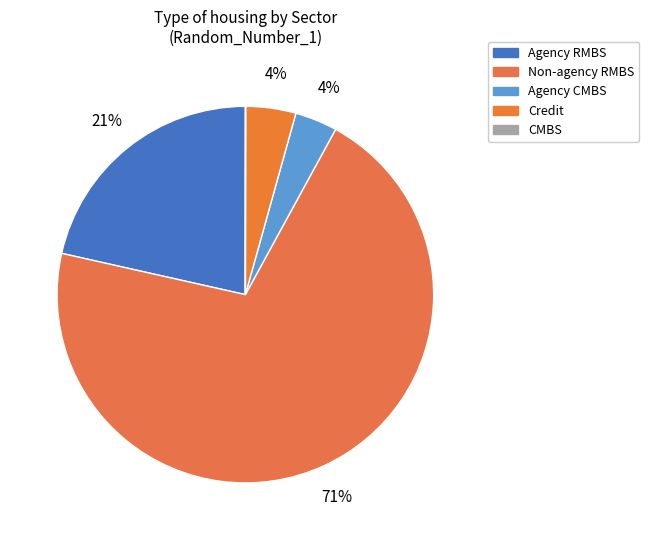

How many slices are in this pie chart?

5